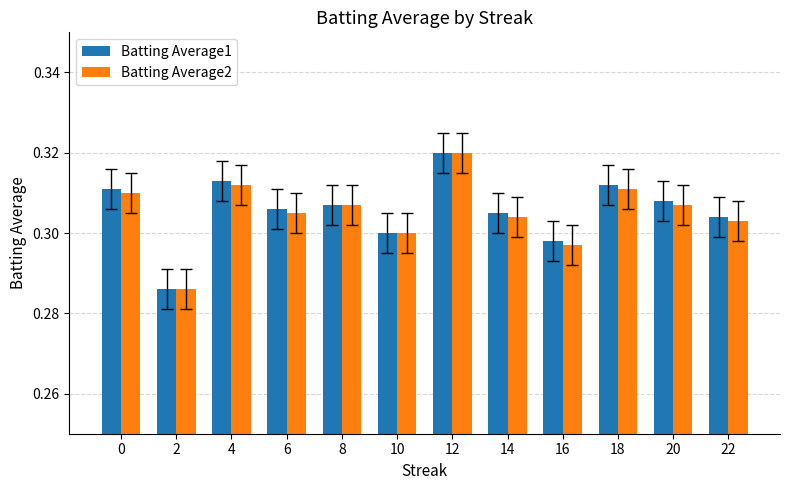

At which category is the sum across all series the highest?

12